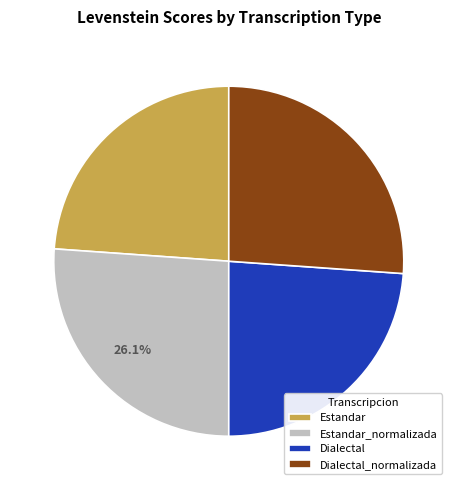

What is the ratio of the value at Estandar to the value at Estandar_normalizada?

0.9